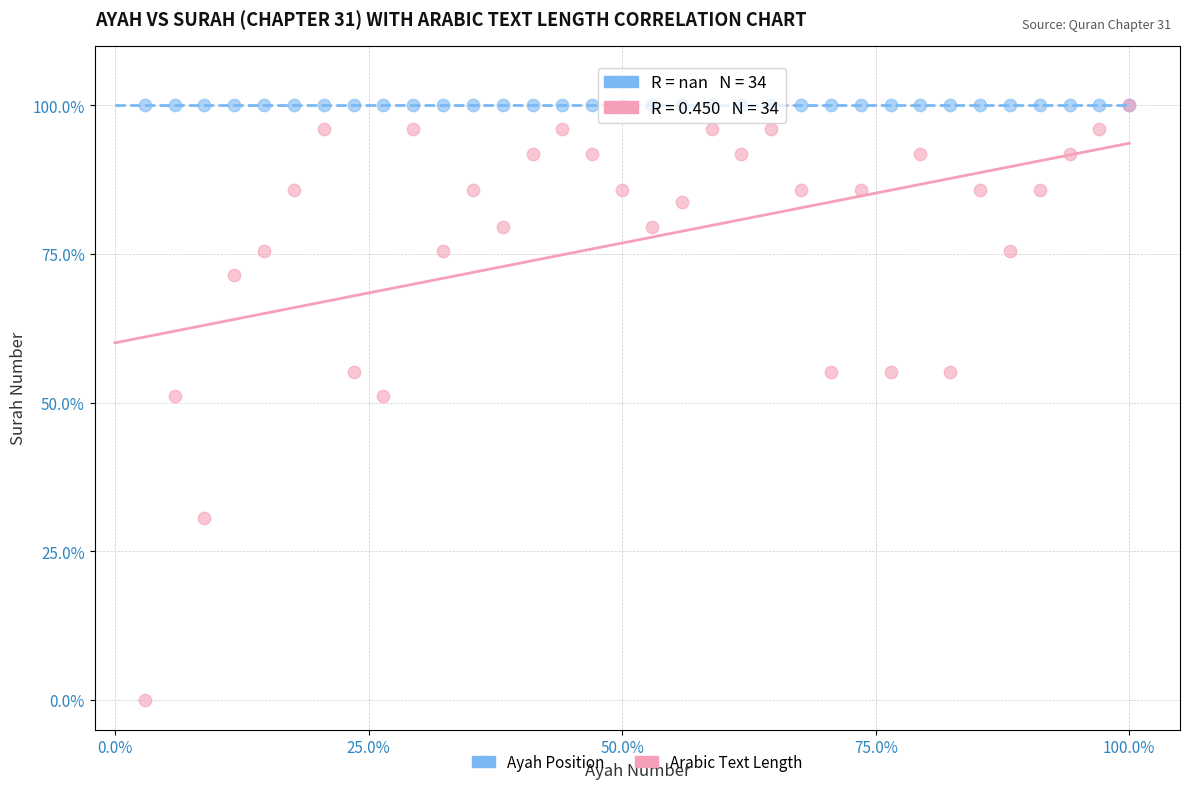

What are all the series names shown in the legend?

Ayah Position, Arabic Text Length